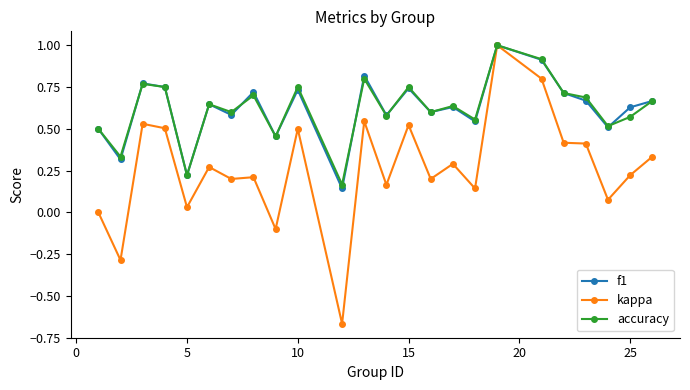

Which series has the largest range (max minus min)?

kappa